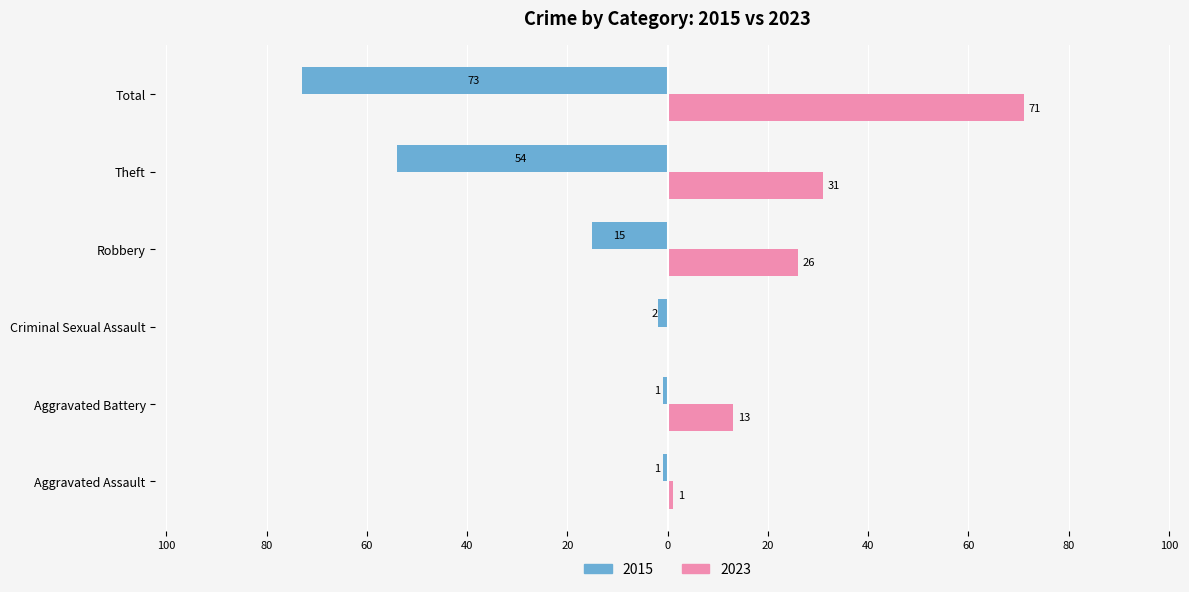

Reading left to right, transcribe all the data shown in this chart.

2015: Aggravated Assault=-1	Aggravated Battery=-1	Criminal Sexual Assault=-2	Robbery=-15	Theft=-54	Total=-73
2023: Aggravated Assault=1	Aggravated Battery=13	Criminal Sexual Assault=0	Robbery=26	Theft=31	Total=71